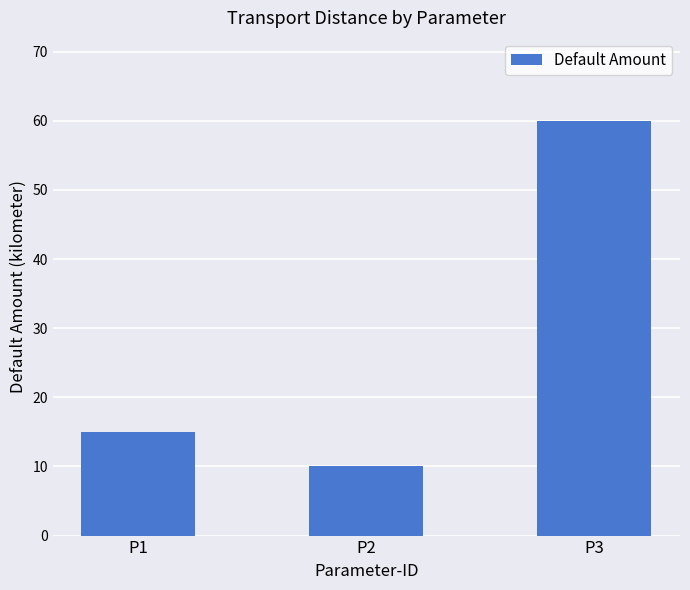

What is the approximate value at P3, to the nearest 10?

60